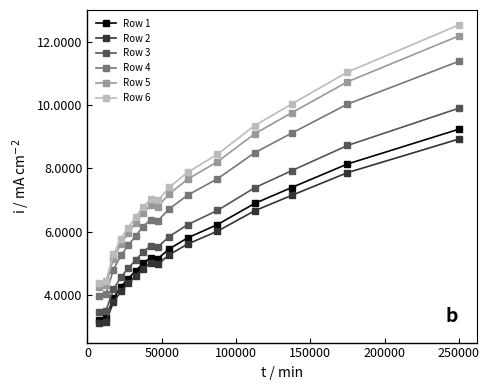

What is the difference between the maximum and minimum values in the Row 5 series?

7.9